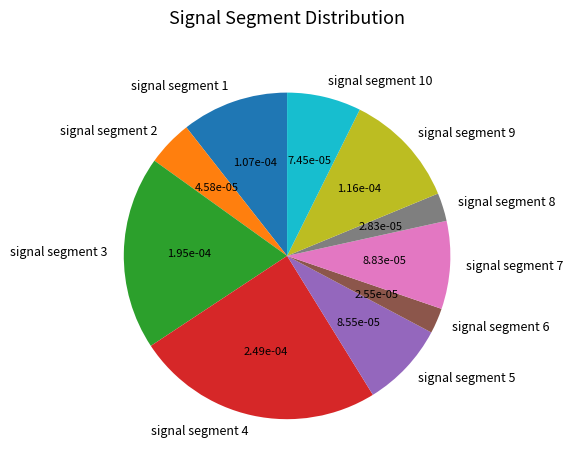

What is the largest slice in the pie chart?

signal segment 4